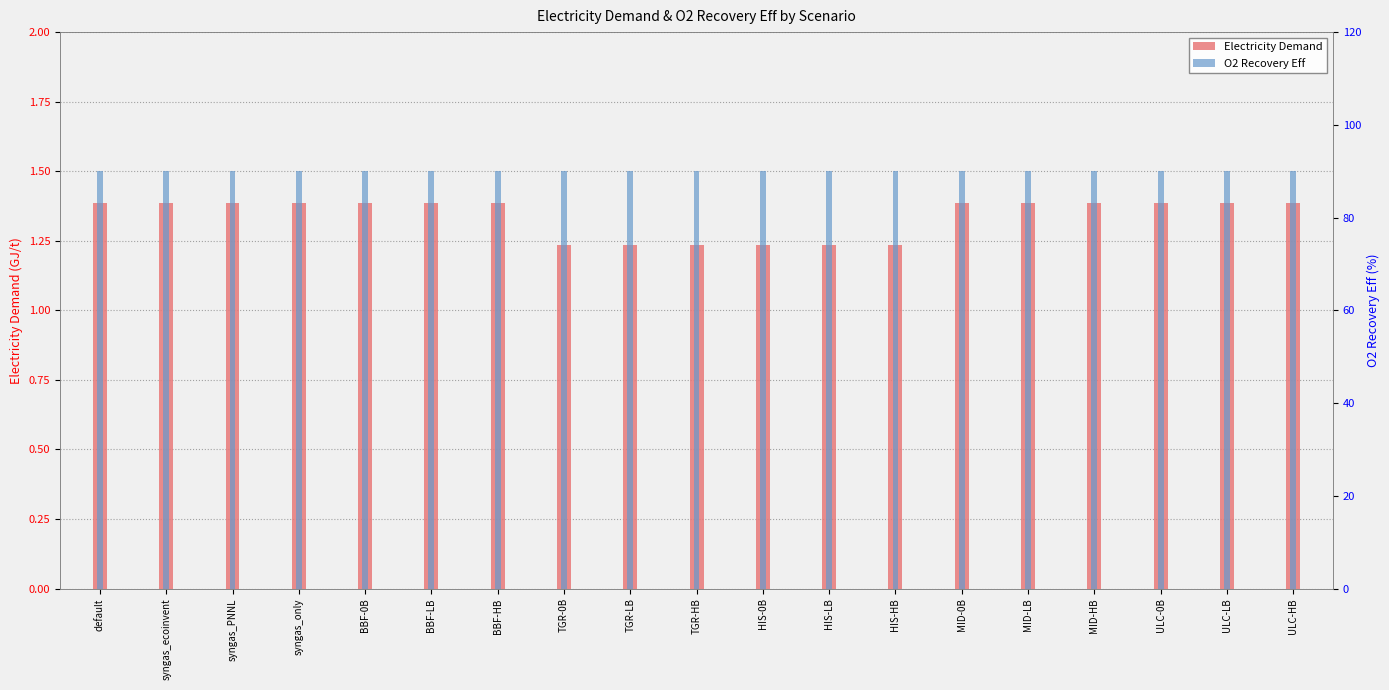

Rank the categories by O2 Recovery Eff value from lowest to highest.

default, syngas_ecoinvent, syngas_PNNL, syngas_only, BBF-0B, BBF-LB, BBF-HB, TGR-0B, TGR-LB, TGR-HB, HIS-0B, HIS-LB, HIS-HB, MID-0B, MID-LB, MID-HB, ULC-0B, ULC-LB, ULC-HB